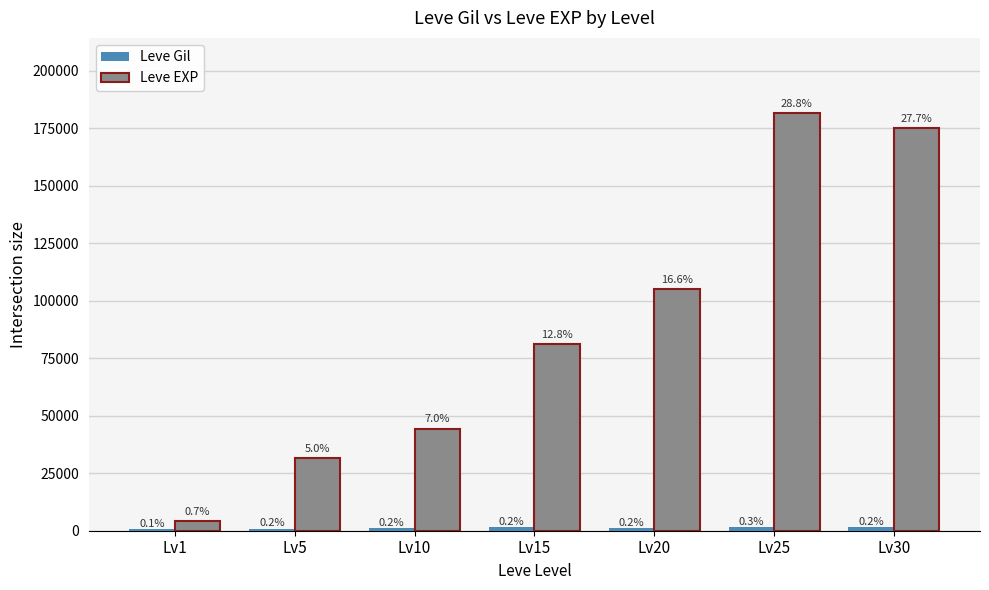

What is the approximate value of Leve EXP at Lv20, to the nearest 100?

104900